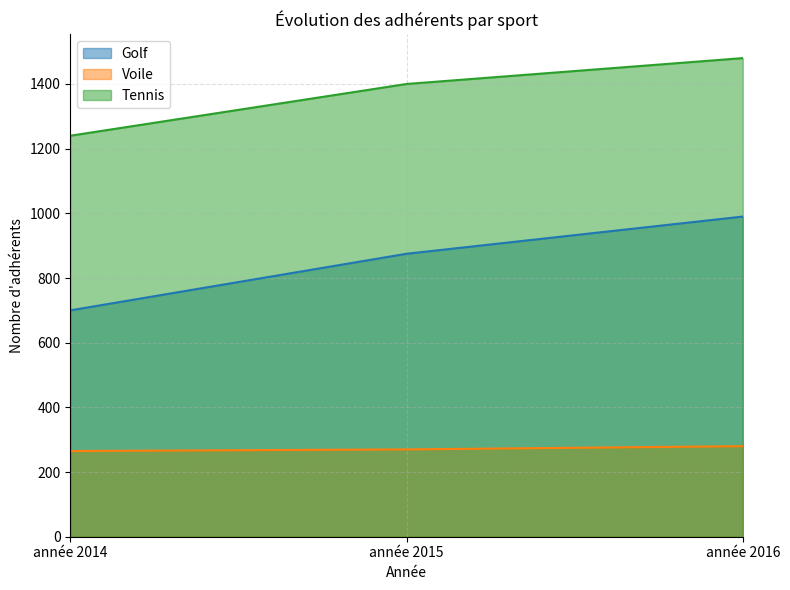

Which has a higher value, année 2015 or année 2014?

année 2015